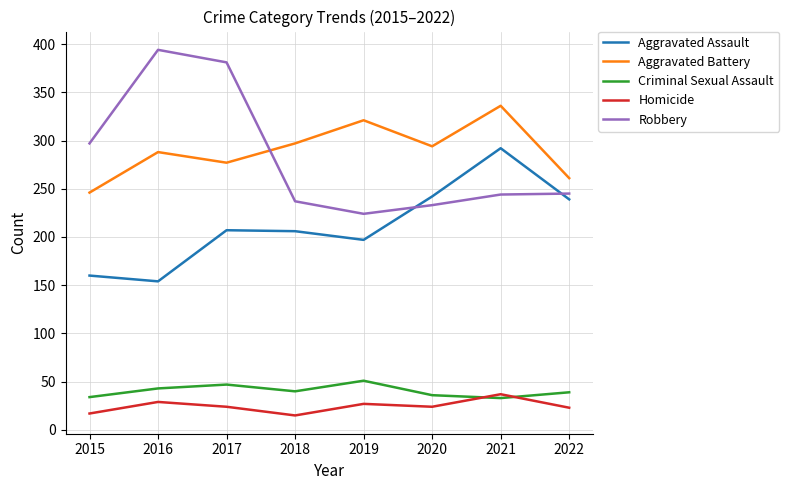

What are all the series names shown in the legend?

Aggravated Assault, Aggravated Battery, Criminal Sexual Assault, Homicide, Robbery